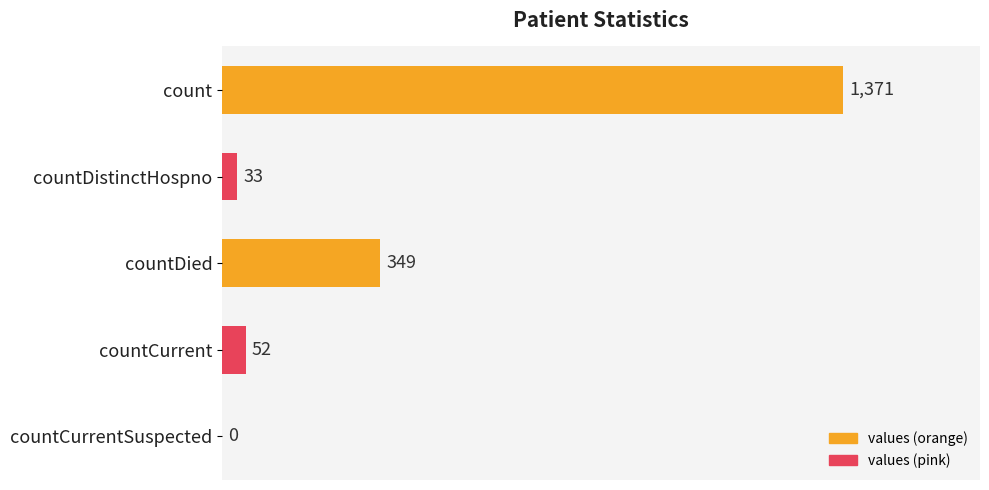

How many series are shown in this chart?

1